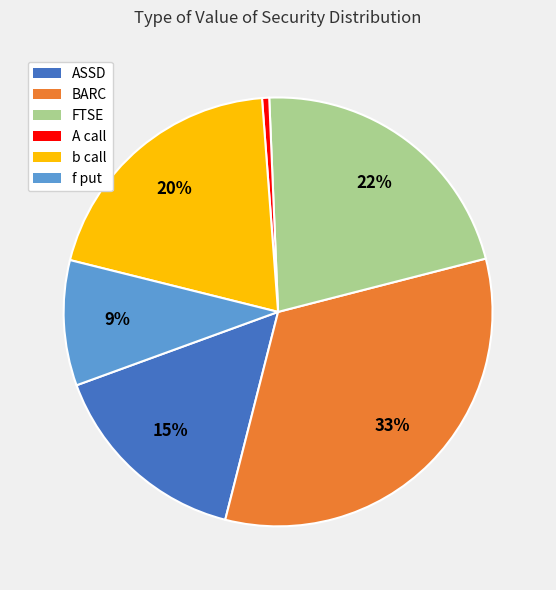

To the nearest percent, what percentage of the pie is FTSE?

22%